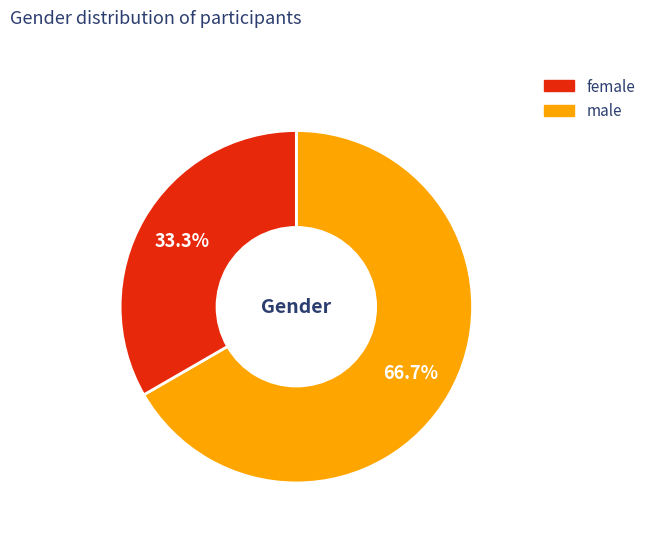

Is there a majority slice in this chart?

Yes